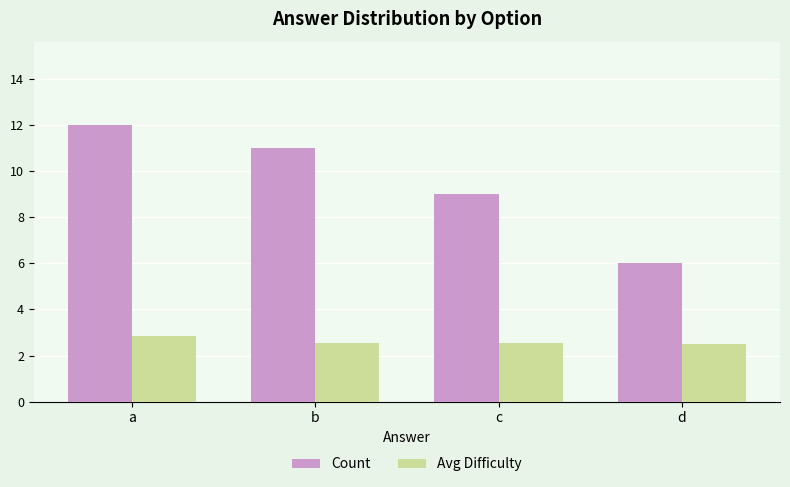

Which series has the widest spread of values?

Count